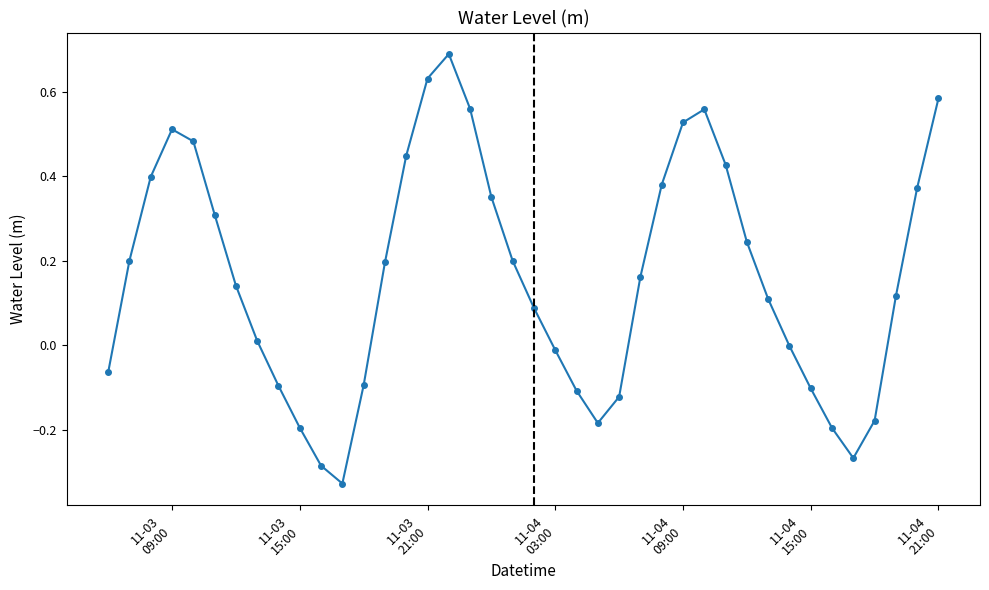

Count the number of categories in the chart.

40